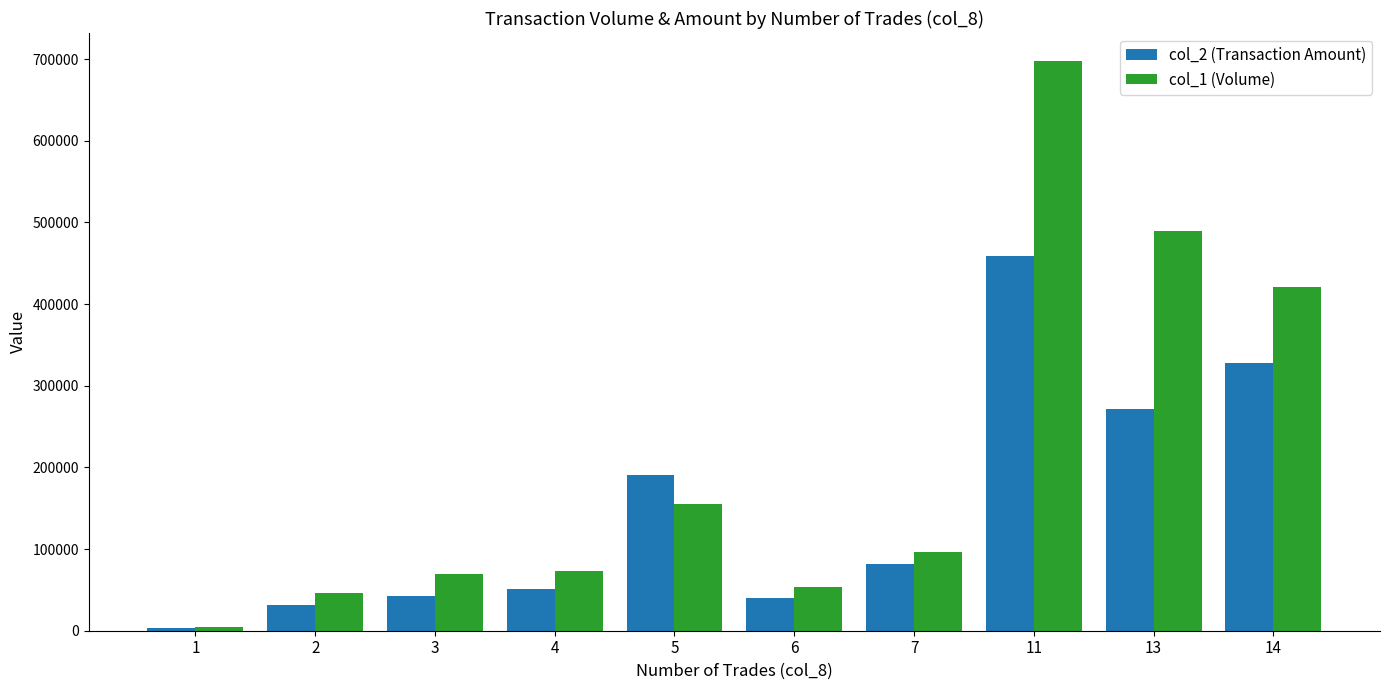

What is the greatest value displayed?

697000